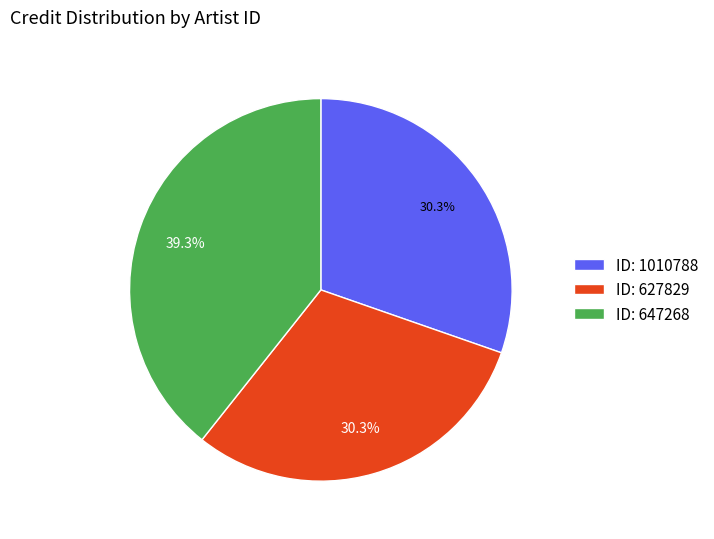

Which slice is the largest?

ID: 647268